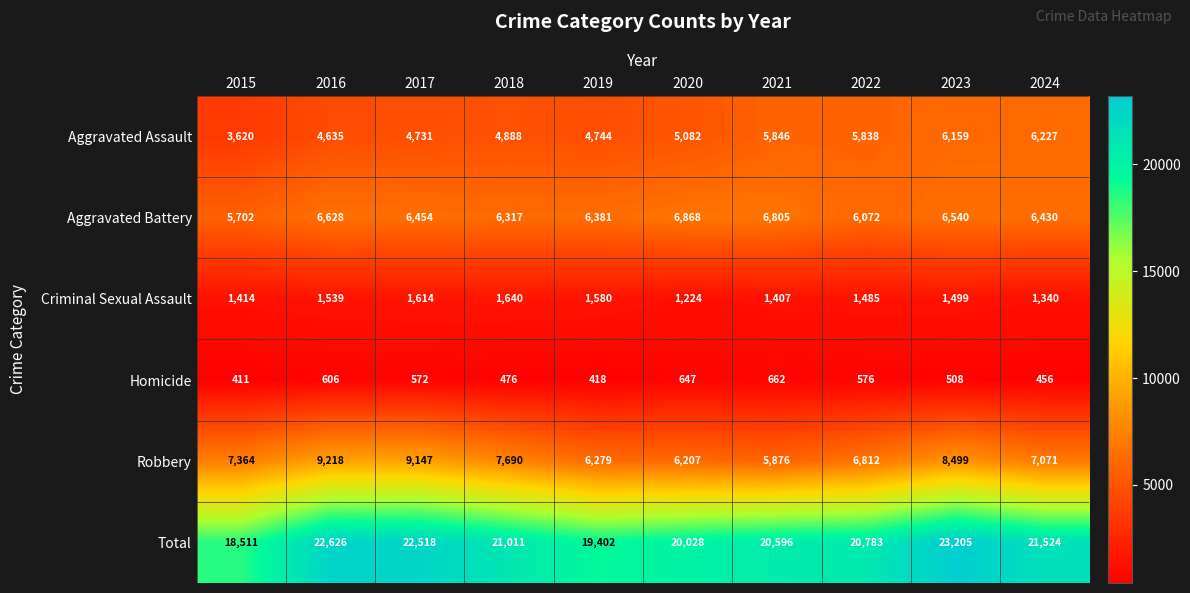

Which series changed the most between 2016 and 2022?

Robbery